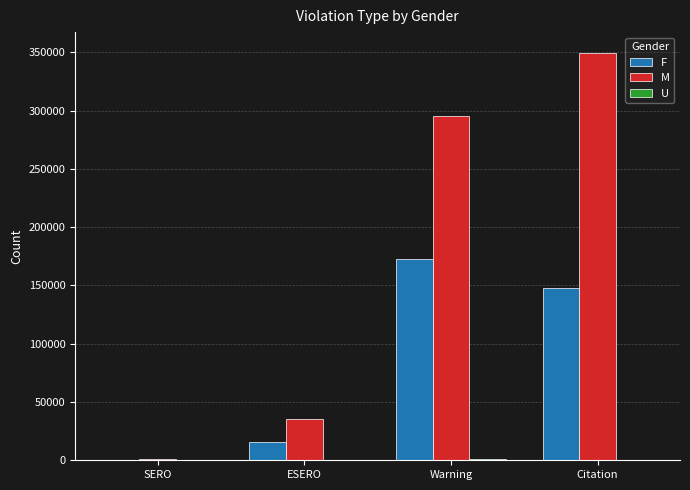

What is the sum of all F values?

335910